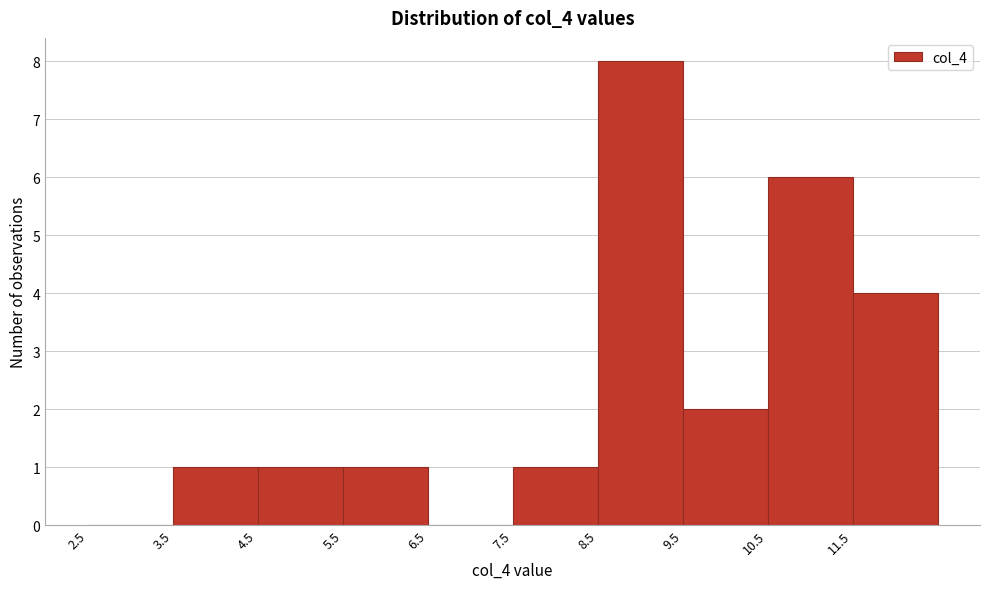

How tall is the bar that spans 3.5 to 4.5 on the x-axis? The values are not printed on the chart, so give them approximately, as read against the axis.

1